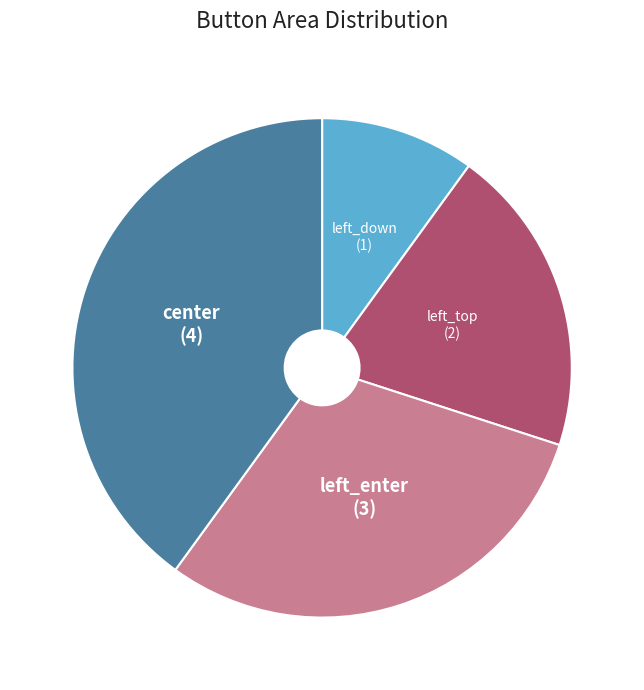

Approximately how many times larger is the value at left_enter compared to left_down?

3.0